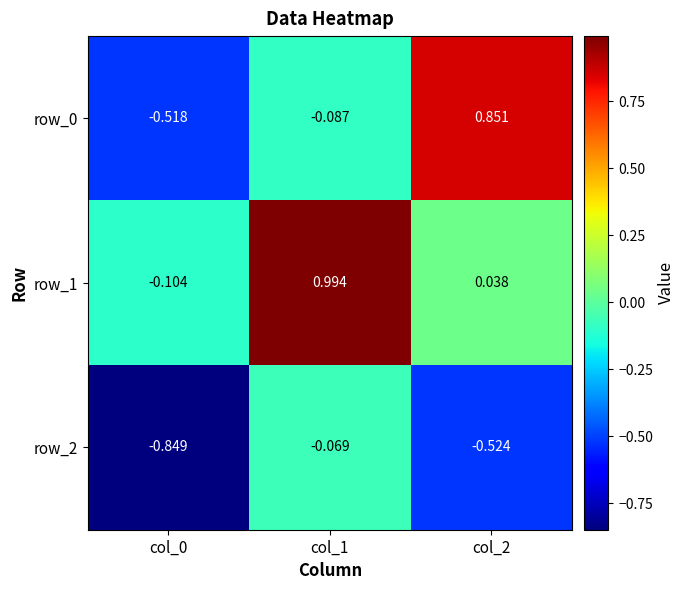

At how many categories does at least one series exceed 0?

2